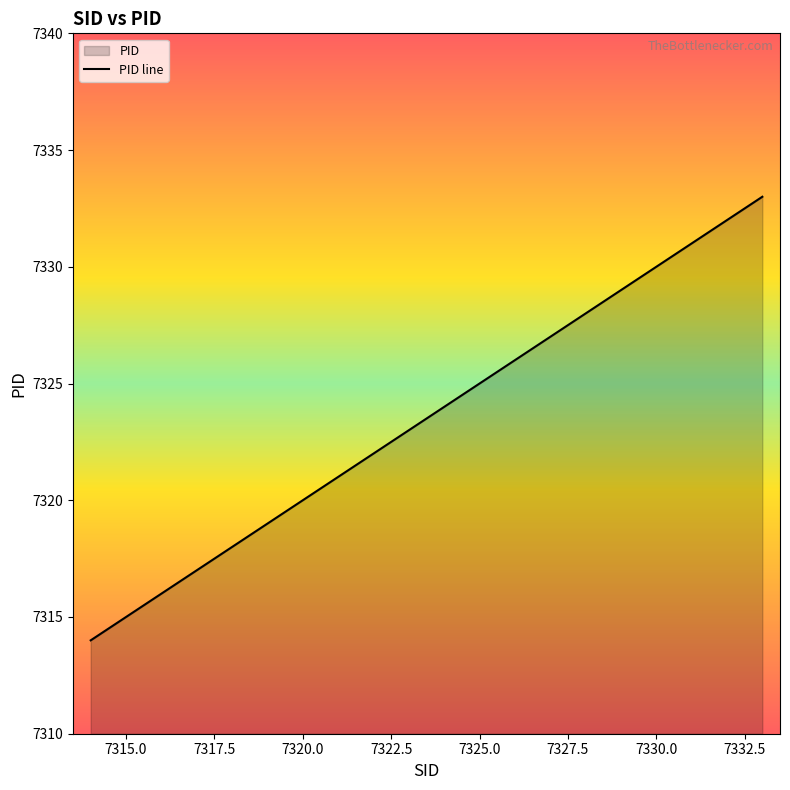

True or false: the data shows 2892 at 7315.0.

False